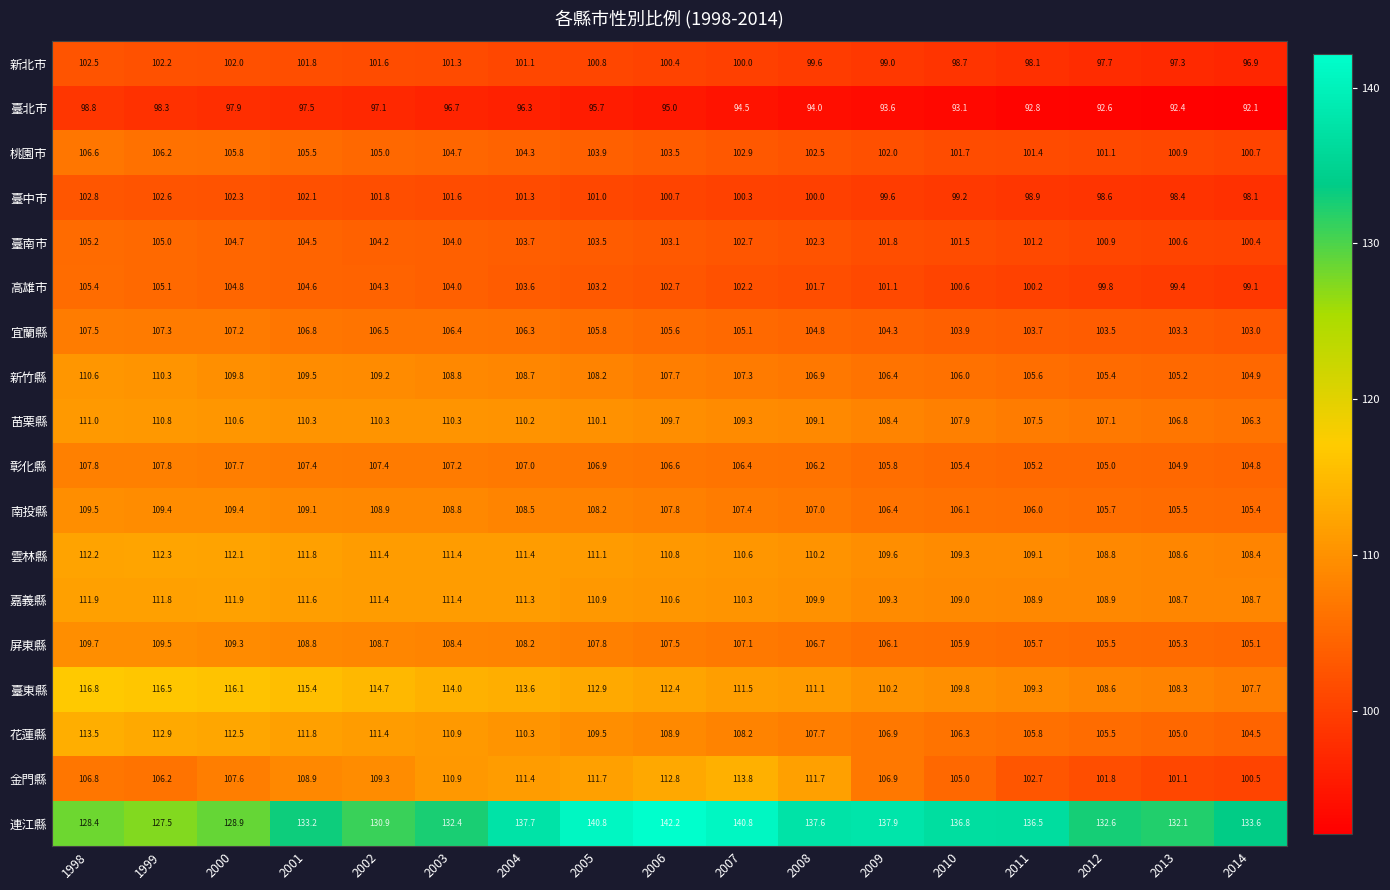

Between 2005 and 2009, which series saw the biggest shift?

金門縣